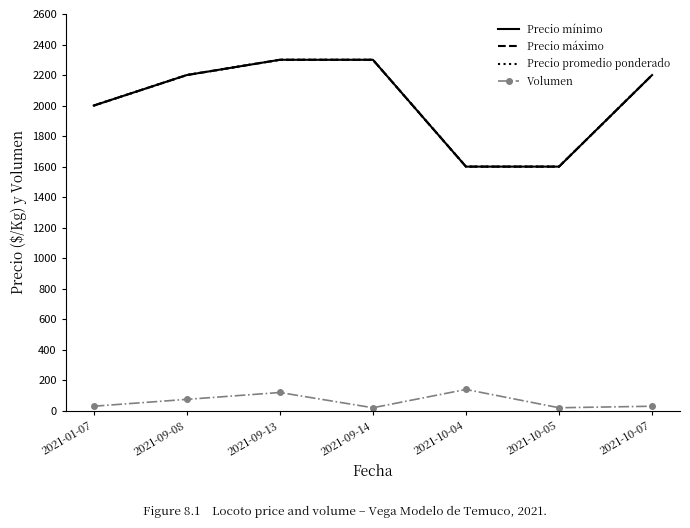

What is the sum of all Precio promedio ponderado values?

14200